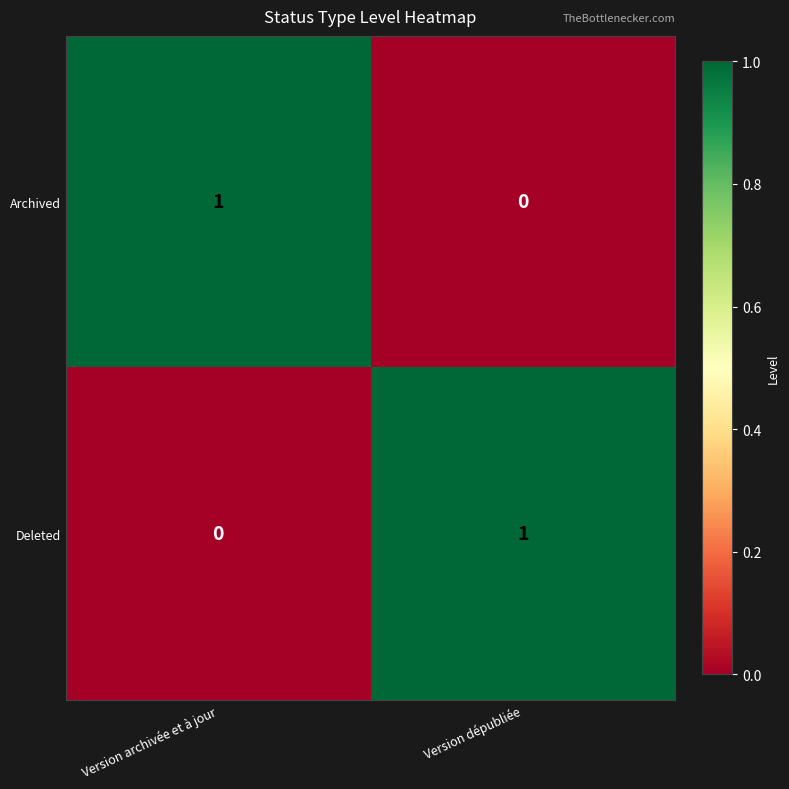

Reading left to right, transcribe all the data shown in this chart.

Archived: 1	0
Deleted: 0	1